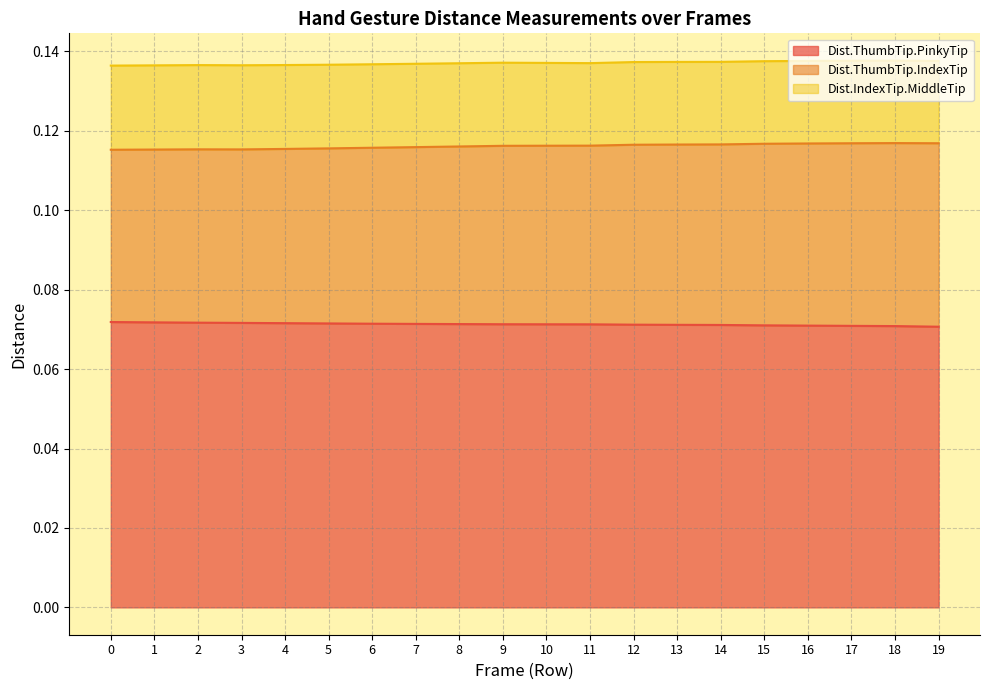

Read the Dist.ThumbTip.IndexTip value at 4.

0.1